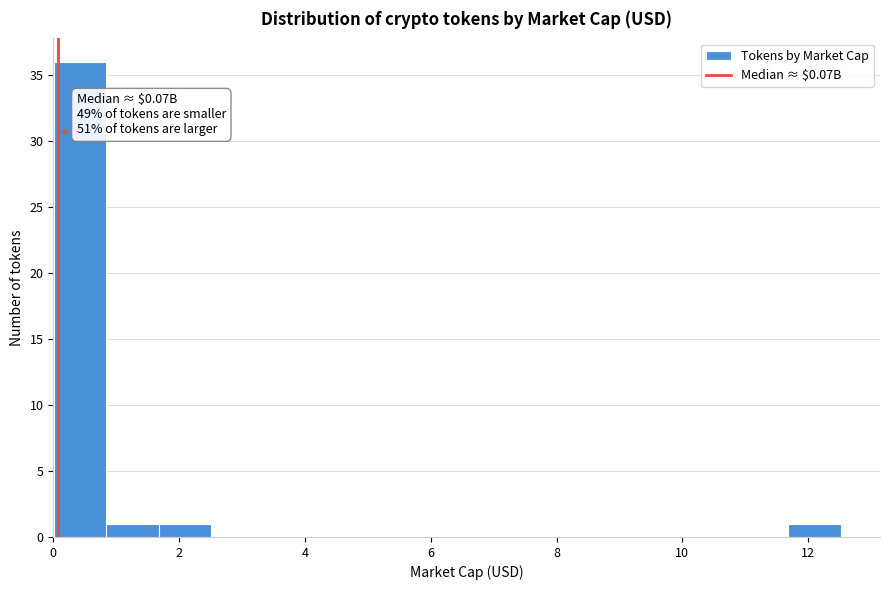

Which range on the x-axis has the tallest bar?

0.0 to 0.8